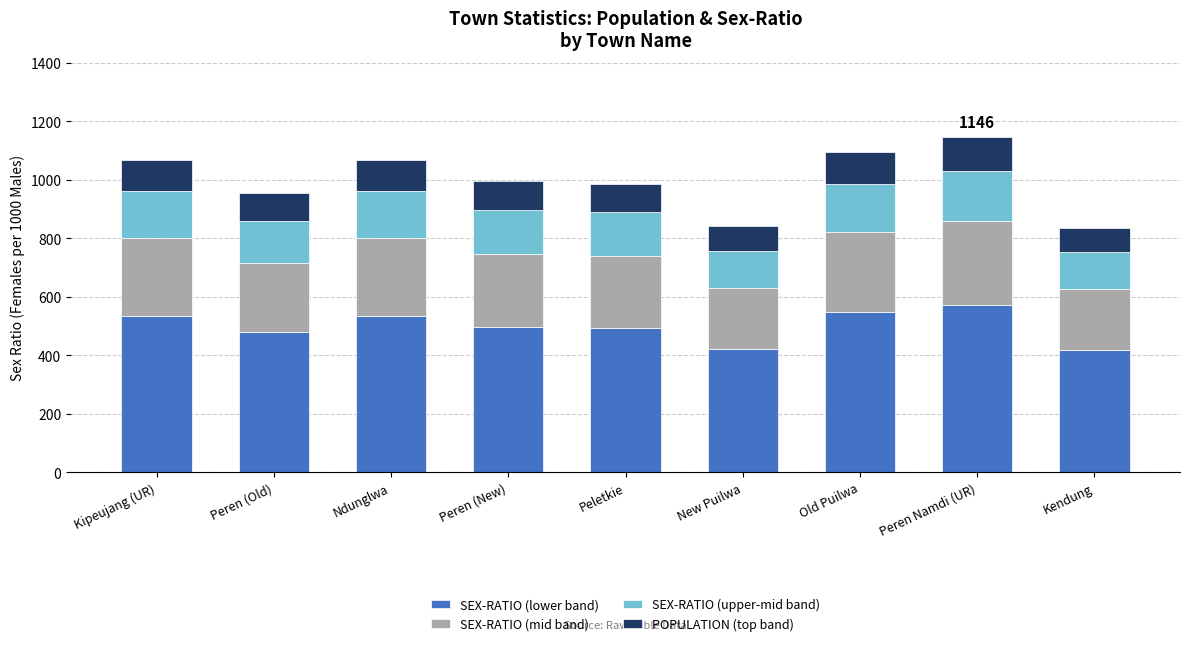

What is the minimum value for SEX-RATIO (lower band)?

418.0